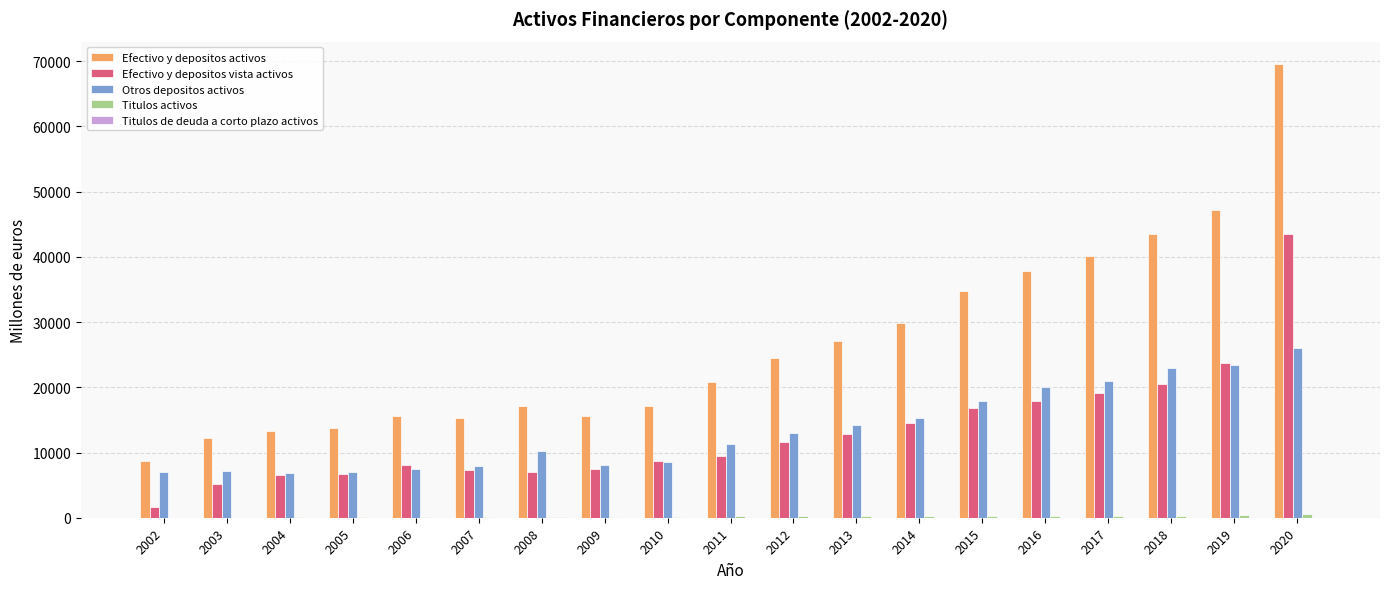

True or false: Efectivo y depositos activos has a value of 71297 at 2017.

False